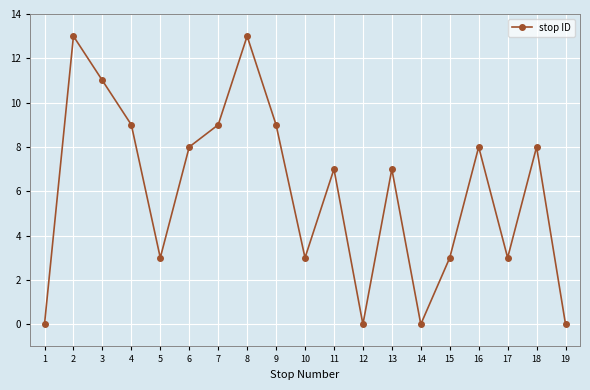

What is the greatest value displayed?

13